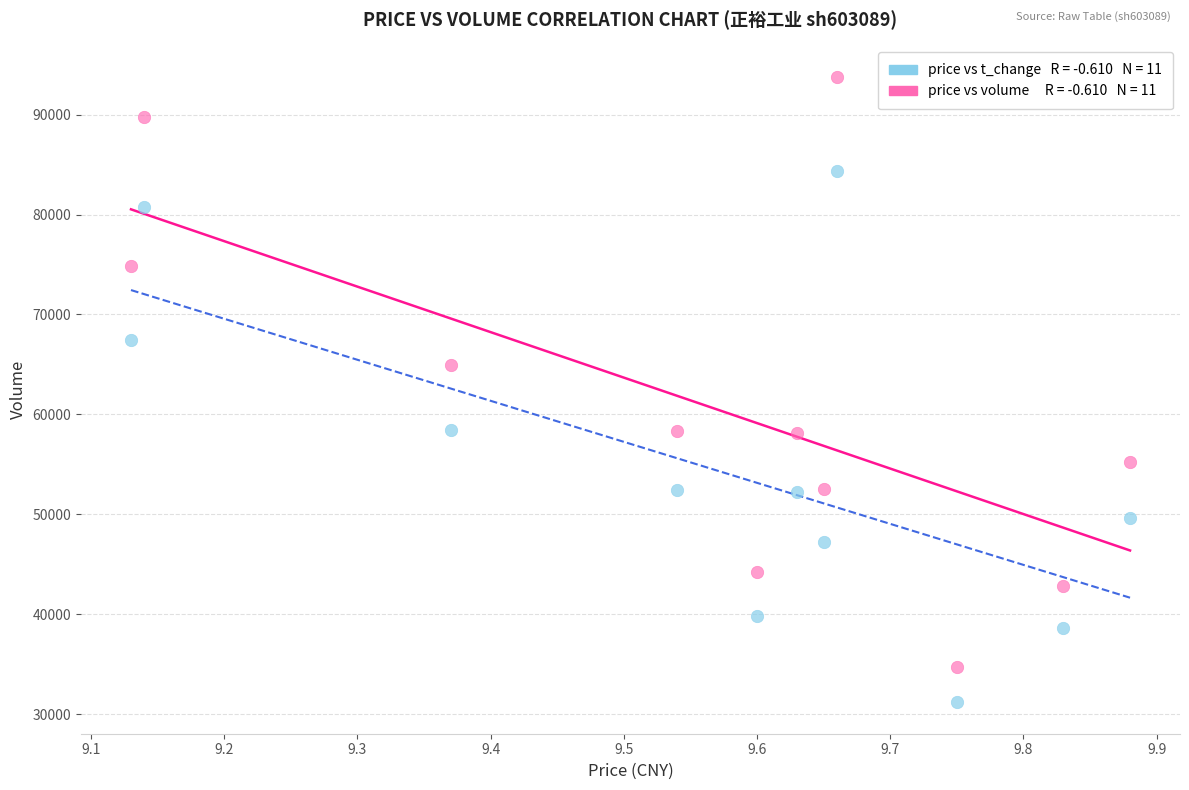

Across all series, what Y value is closest to 62498?

64951